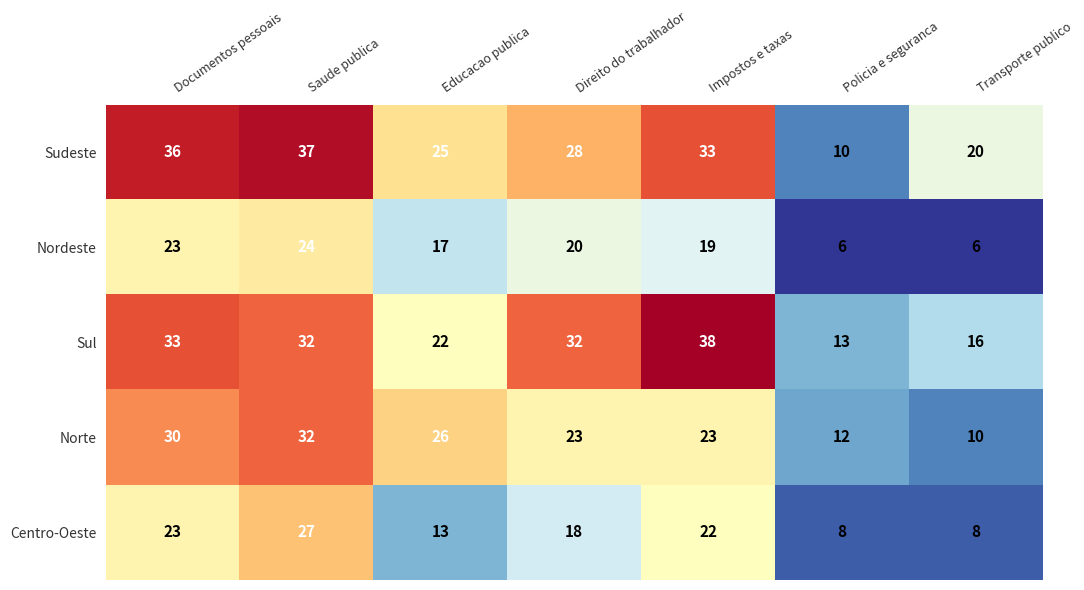

What is the difference between the maximum and minimum values in the Sudeste series?

27